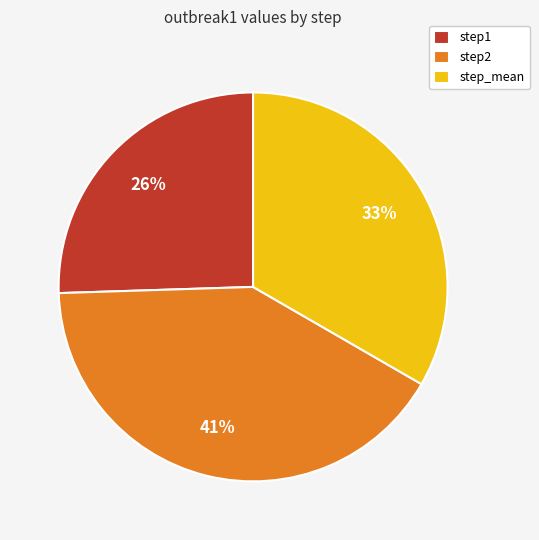

Which category has the smallest portion of the pie?

step1